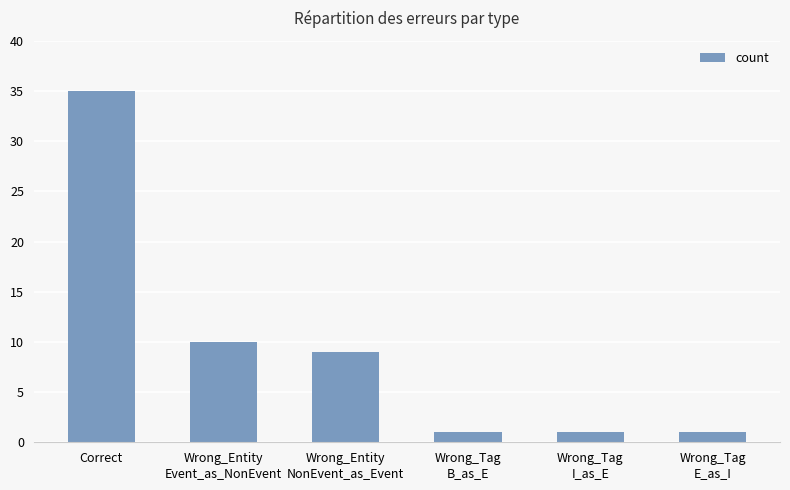

Reading left to right, transcribe all the data shown in this chart.

Correct=35	Wrong_Entity
Event_as_NonEvent=10	Wrong_Entity
NonEvent_as_Event=9	Wrong_Tag
B_as_E=1	Wrong_Tag
I_as_E=1	Wrong_Tag
E_as_I=1